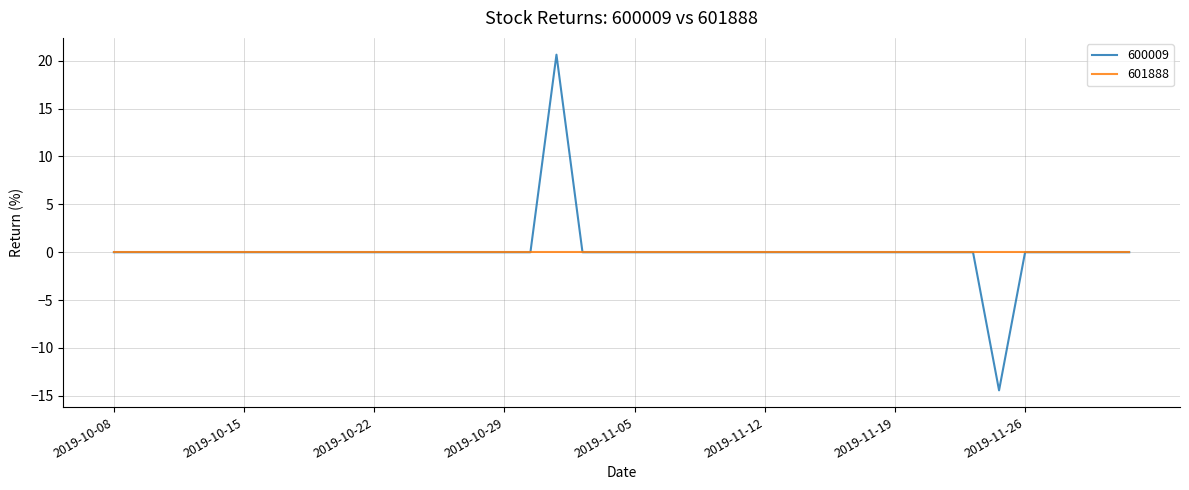

Does the chart display data point markers on the line(s)?

No